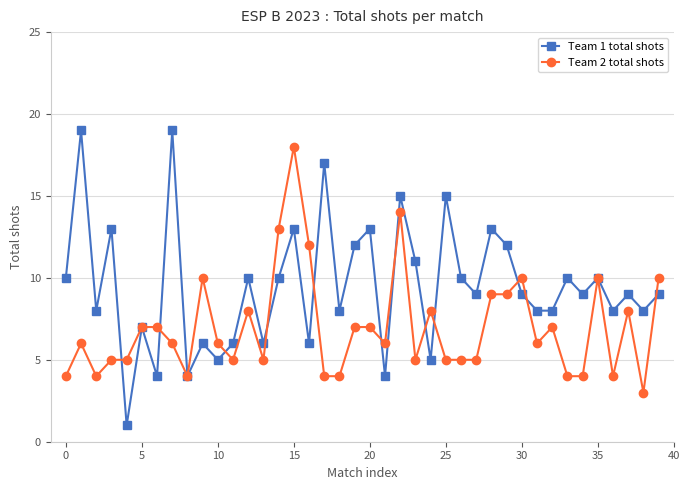

What is the value of the Team 1 total shots point at the 28th from the left?

9